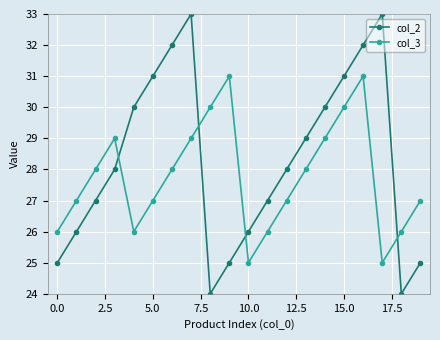

What is the value of the col_3 point at the 17th from the left?

31